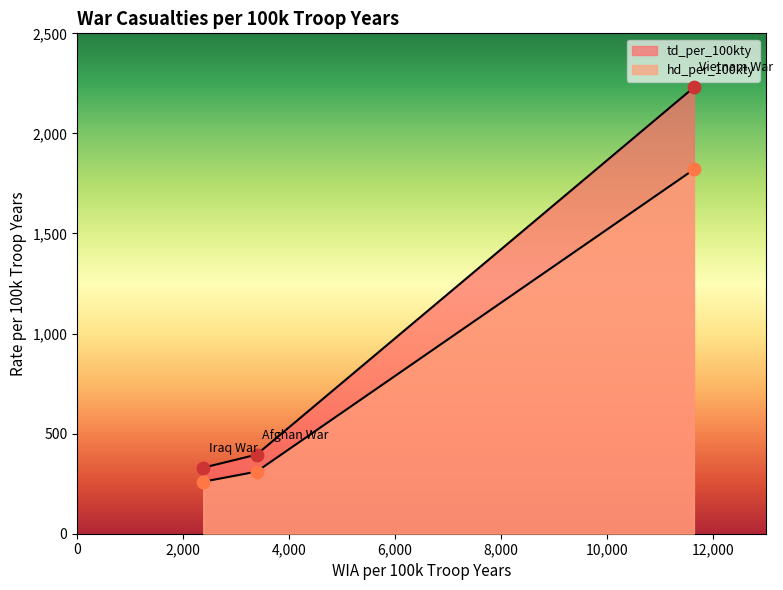

Which series contains the highest Y value?

td_per_100kty